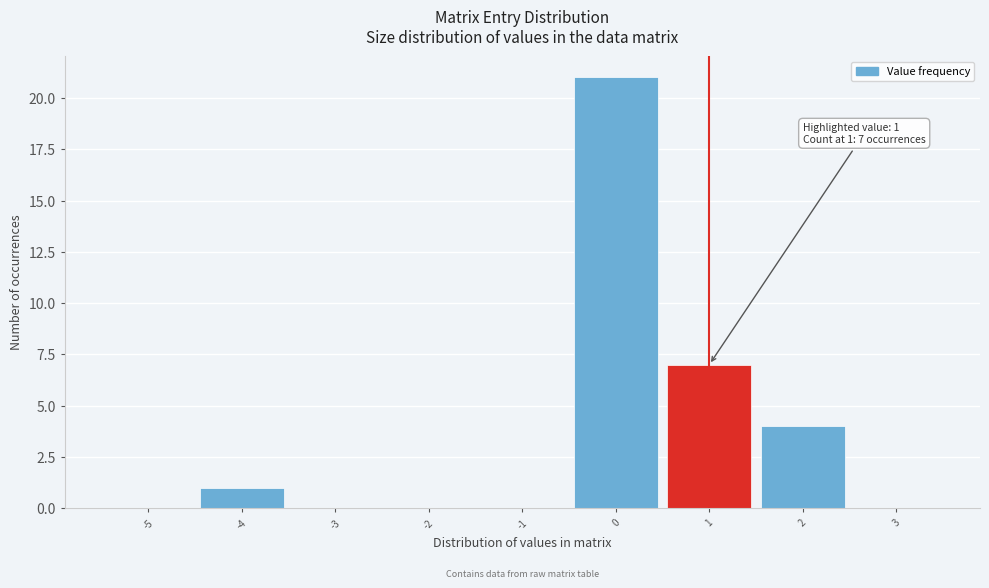

Over which range of the x-axis is the bar tallest?

-0.5 to 0.5